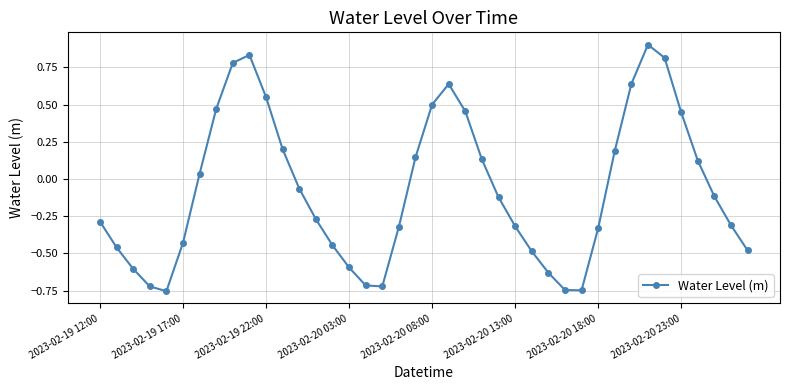

What is the maximum value shown in the chart?

0.9